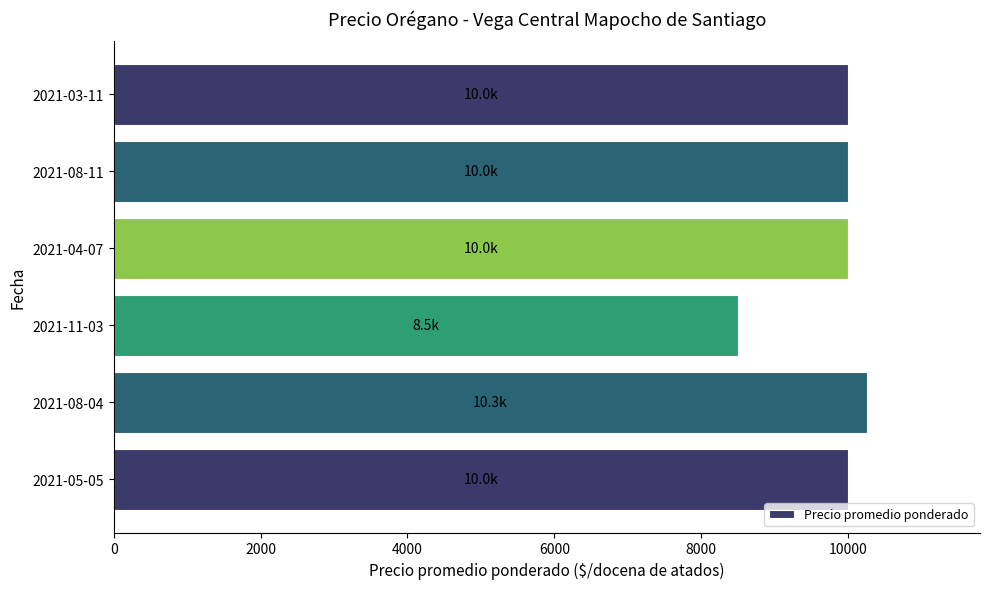

What is the difference between the maximum and minimum values?

1760